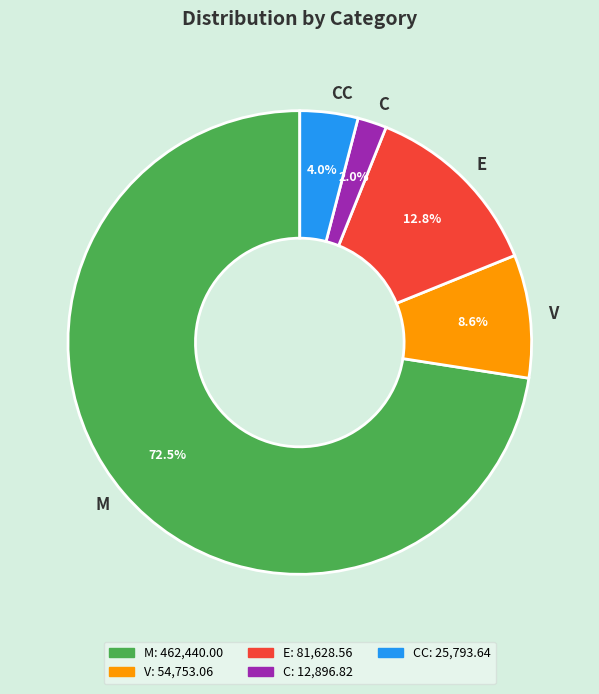

How many segments does this pie chart have?

5